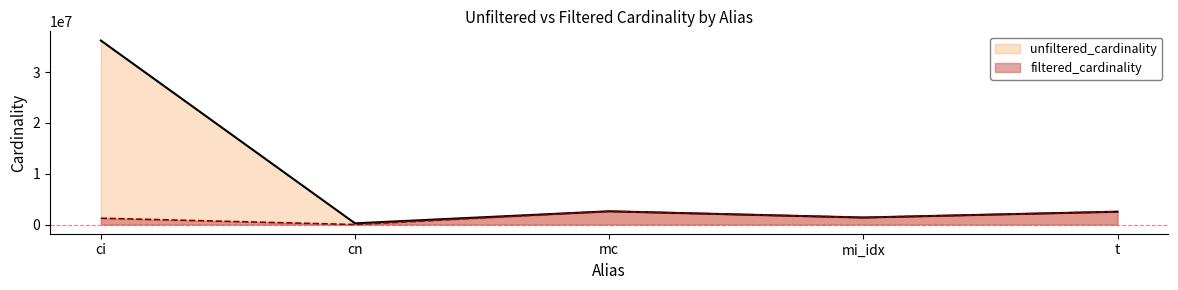

At which category is the sum across all series the highest?

ci